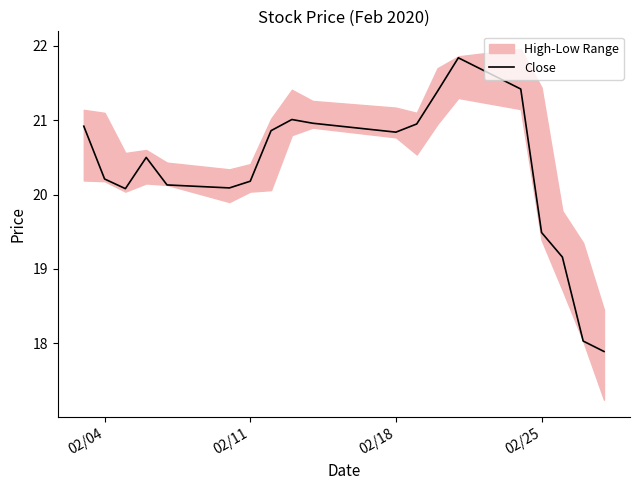

True or false: Close has a value of 20.2 at 02/11.

True